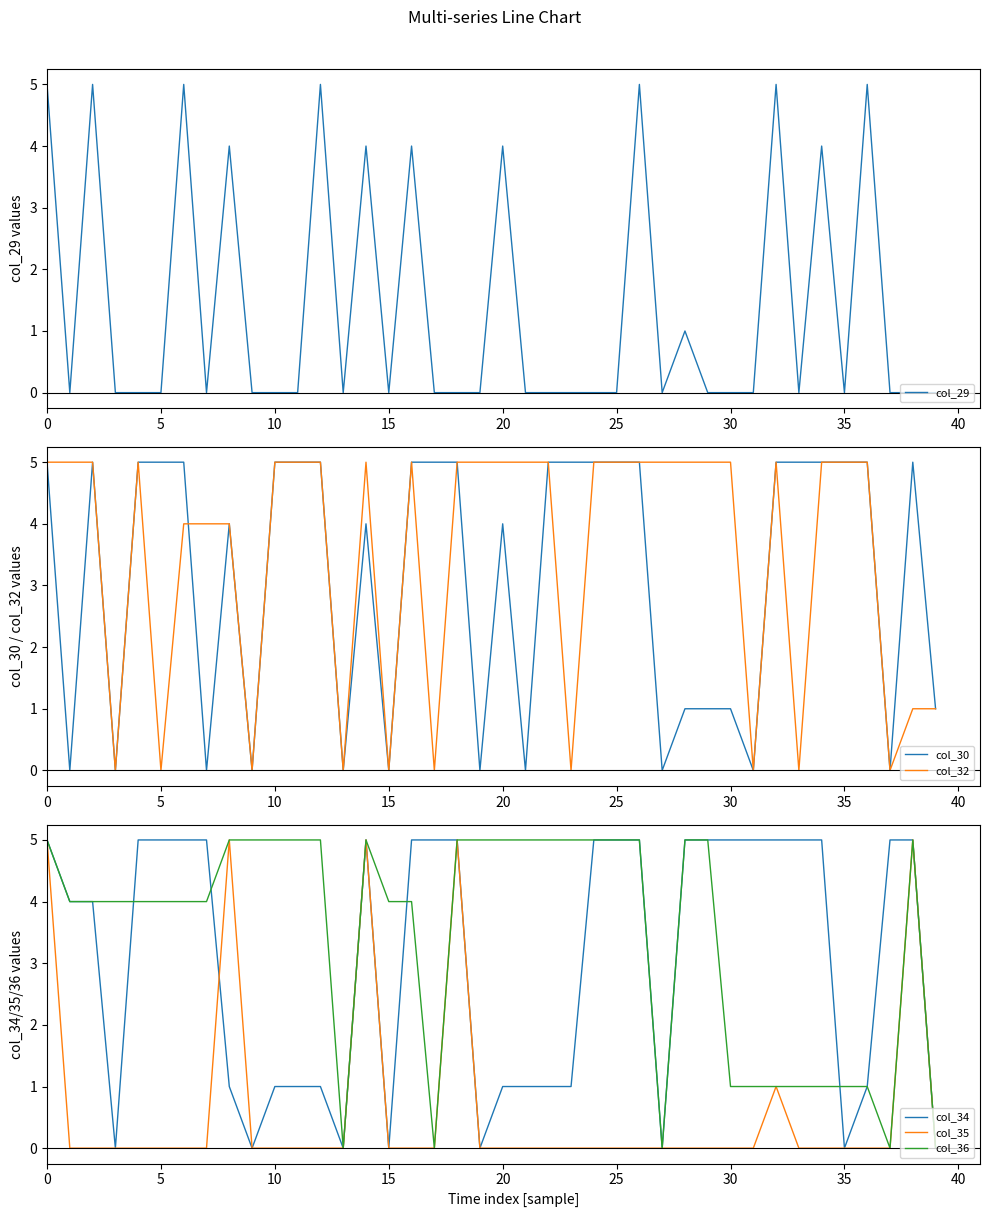

True or false: col_35 has more than 0 interior local peaks.

True